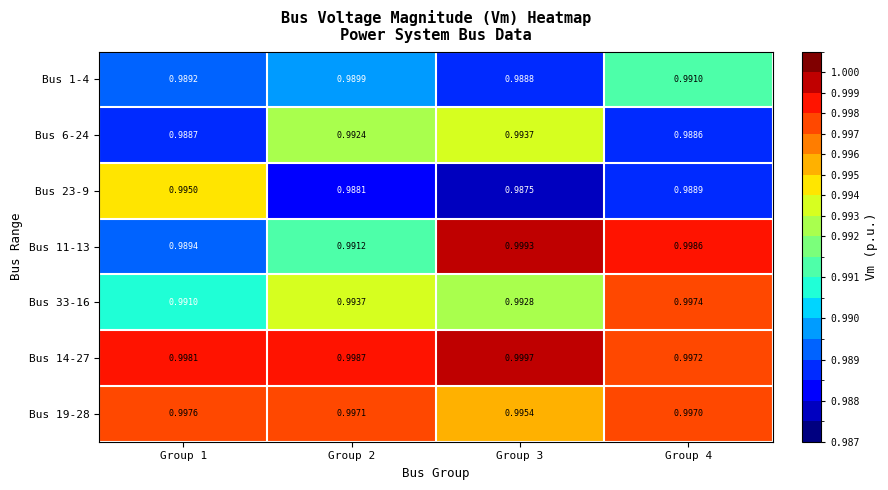

Is the value of Bus 11-13 at Group 4 greater than the value of Bus 33-16 at Group 3?

Yes